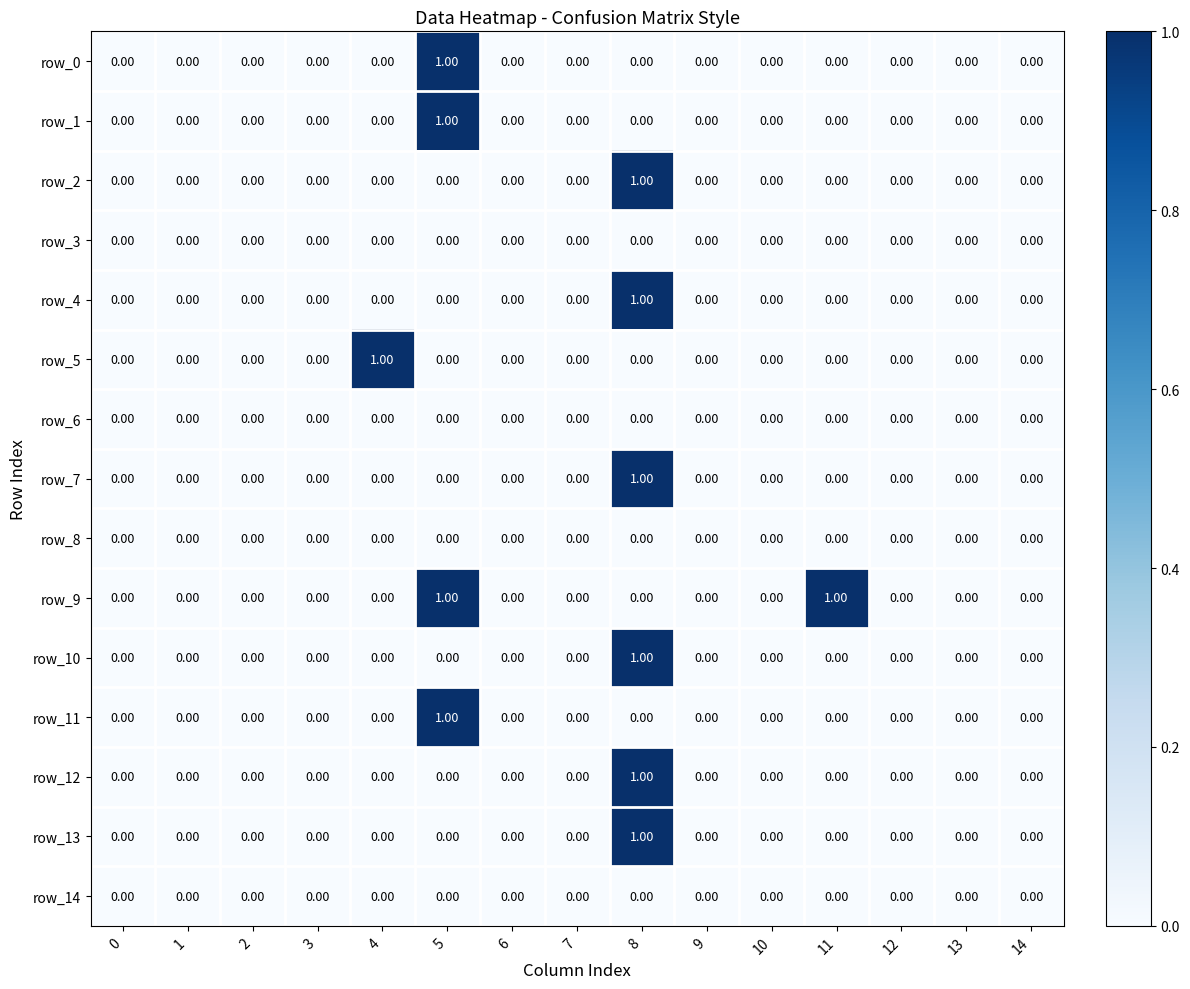

At which category is the sum across all series the highest?

8